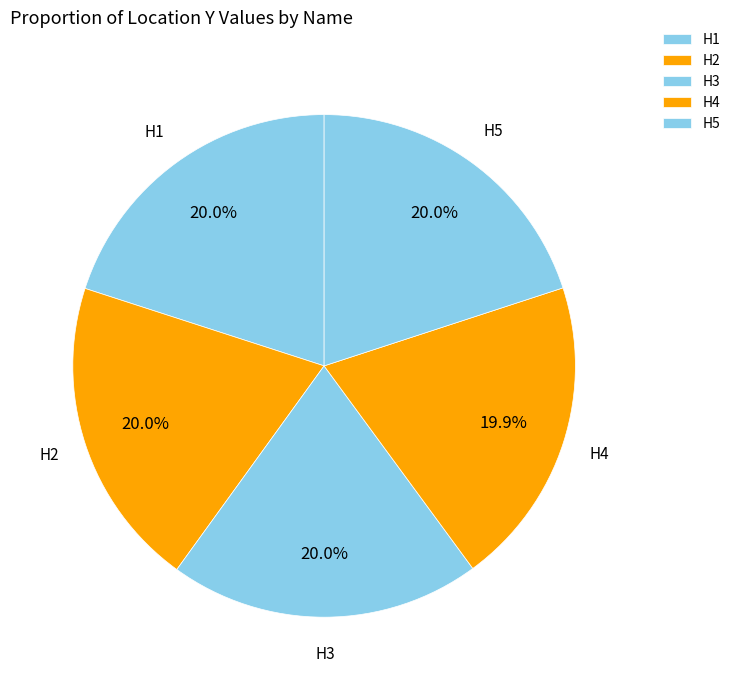

Does H2 account for over 50% of the chart?

No